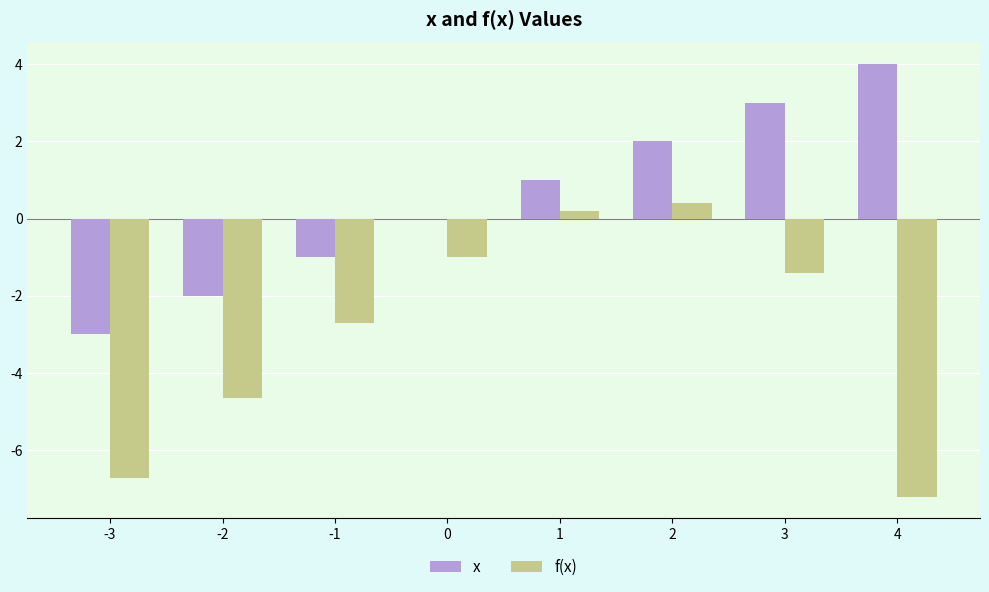

How many data points does each series have?

8